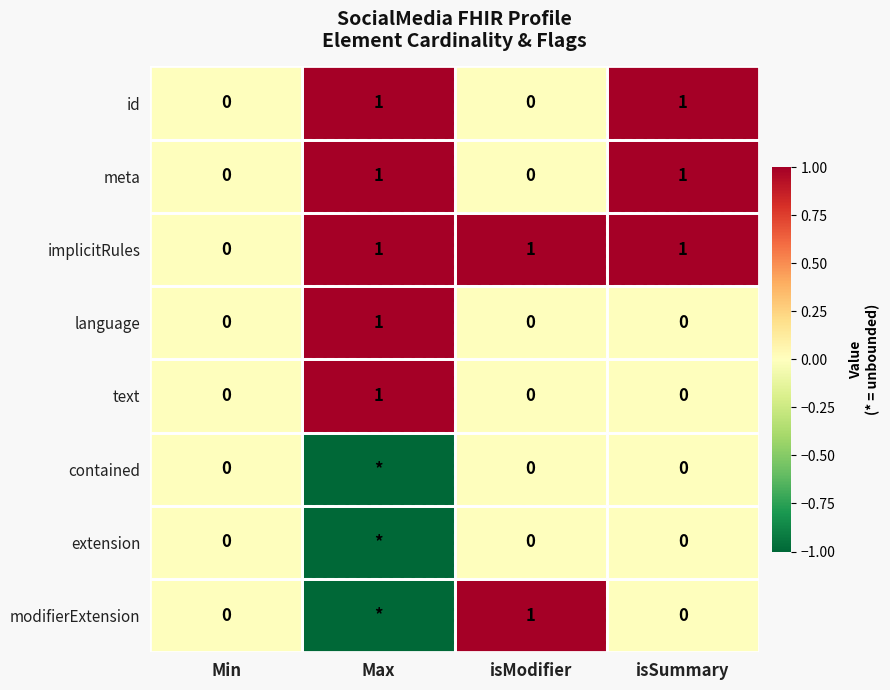

The value of language at isSummary is 1. True or false?

False